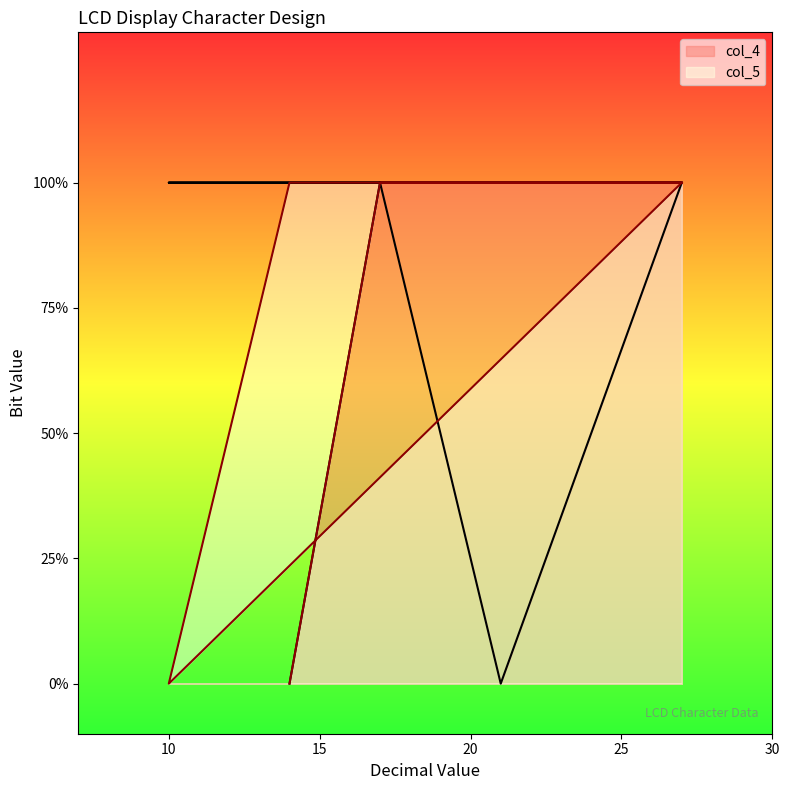

Which series has the widest spread of values?

col_4